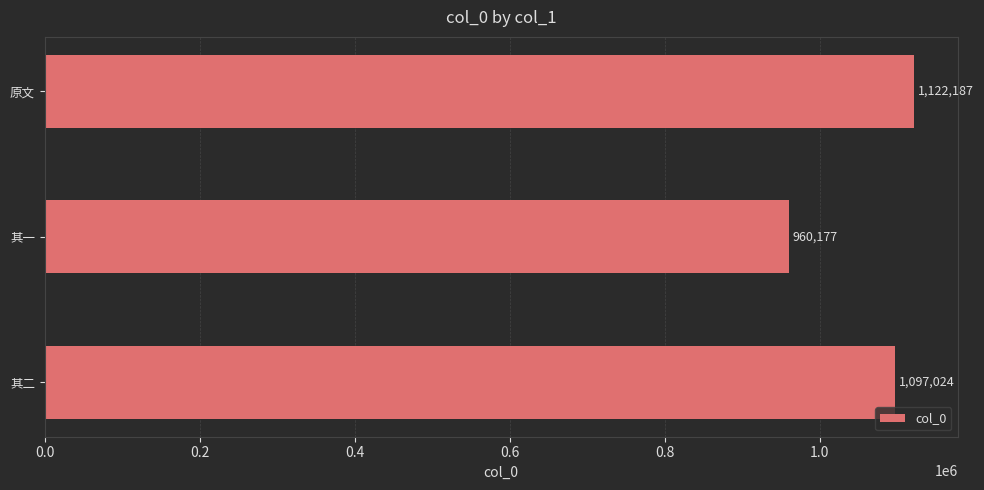

Approximately how many times larger is the value at 其二 compared to 原文?

1.0